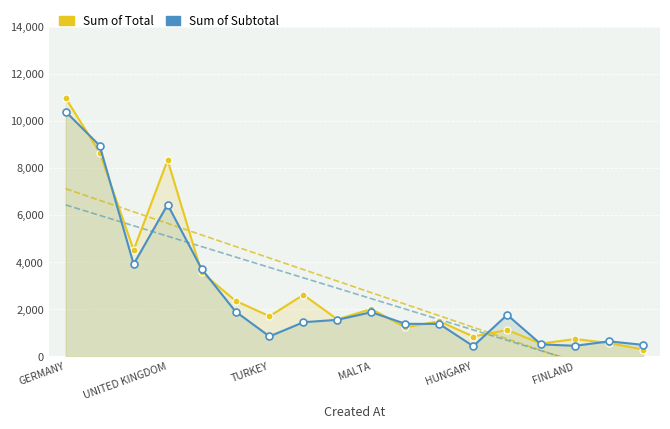

At which label does Sum of Total first exceed 1701?

GERMANY